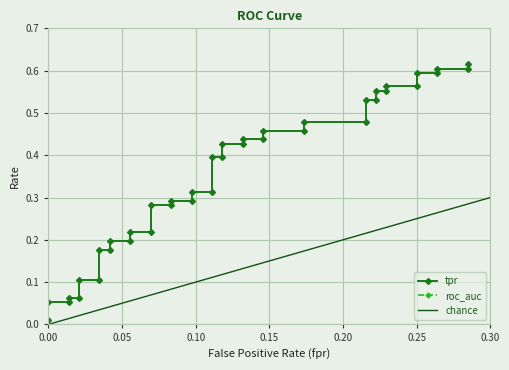

Reading right to left, list all the values displayed in this chart.

fpr: 39=0.3	38=0.3	37=0.3	36=0.3	35=0.2	34=0.2	33=0.2	32=0.2	31=0.2	30=0.2	29=0.2	28=0.2	27=0.2	26=0.2	25=0.1	24=0.1	23=0.1	22=0.1	21=0.1	20=0.1	19=0.1	18=0.1	17=0.1	16=0.1	15=0.1	14=0.1	13=0.1	12=0.1	11=0.1	10=0.1	9=0.0	8=0.0	7=0.0	6=0.0	5=0.0	4=0.0	3=0.0	roc_auc=0.0	tpr=0.0	fpr=0.0
tpr: 39=0.6	38=0.6	37=0.6	36=0.6	35=0.6	34=0.6	33=0.6	32=0.6	31=0.6	30=0.5	29=0.5	28=0.5	27=0.5	26=0.5	25=0.5	24=0.4	23=0.4	22=0.4	21=0.4	20=0.4	19=0.4	18=0.3	17=0.3	16=0.3	15=0.3	14=0.3	13=0.3	12=0.2	11=0.2	10=0.2	9=0.2	8=0.2	7=0.2	6=0.1	5=0.1	4=0.1	3=0.1	roc_auc=0.1	tpr=0.1	fpr=0.0
roc_auc: 39=0.7	38=0.7	37=0.7	36=0.7	35=0.7	34=0.7	33=0.7	32=0.7	31=0.7	30=0.7	29=0.7	28=0.7	27=0.7	26=0.7	25=0.7	24=0.7	23=0.7	22=0.7	21=0.7	20=0.7	19=0.7	18=0.7	17=0.7	16=0.7	15=0.7	14=0.7	13=0.7	12=0.7	11=0.7	10=0.7	9=0.7	8=0.7	7=0.7	6=0.7	5=0.7	4=0.7	3=0.7	roc_auc=0.7	tpr=0.7	fpr=0.7